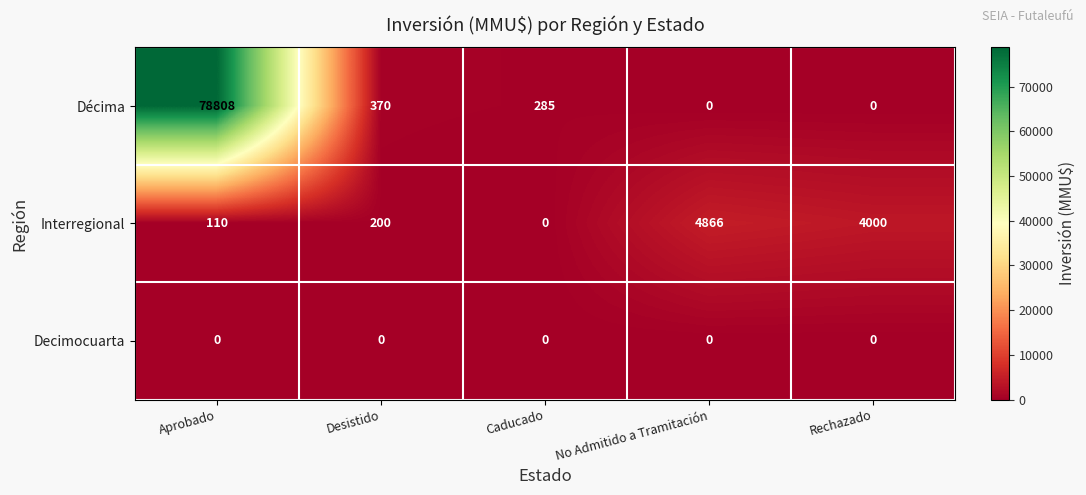

What is the approximate value of Décima at Aprobado?

78808